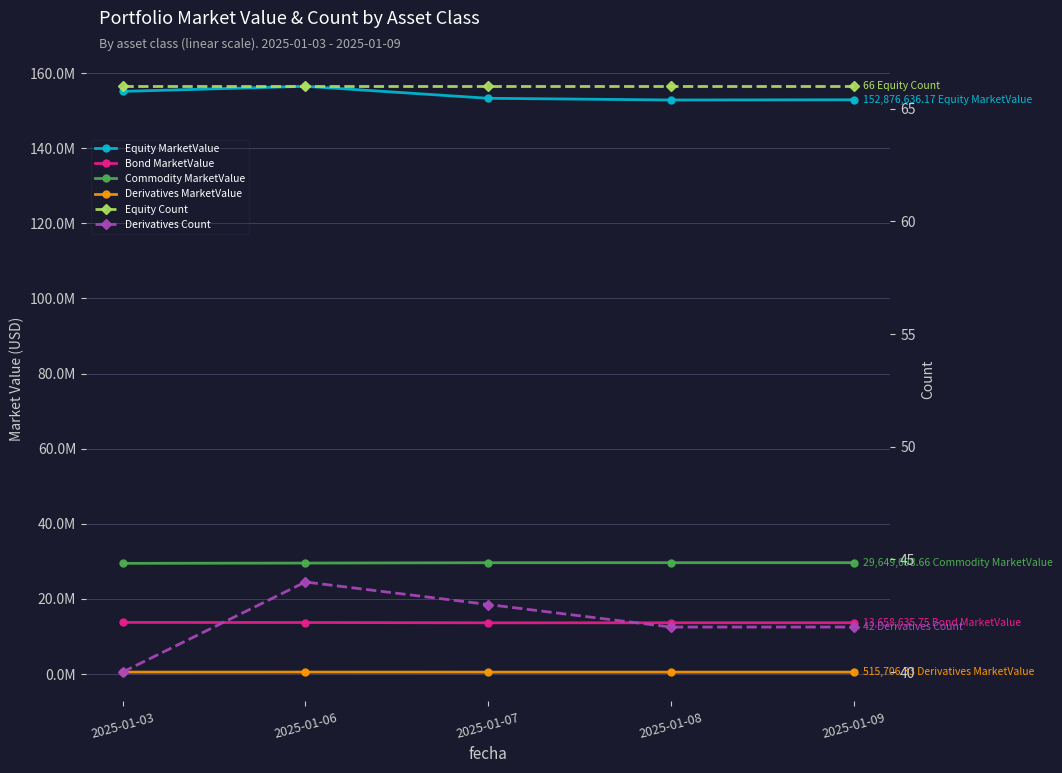

What is the value of the Equity MarketValue point at the 5th from the left?

152876636.2